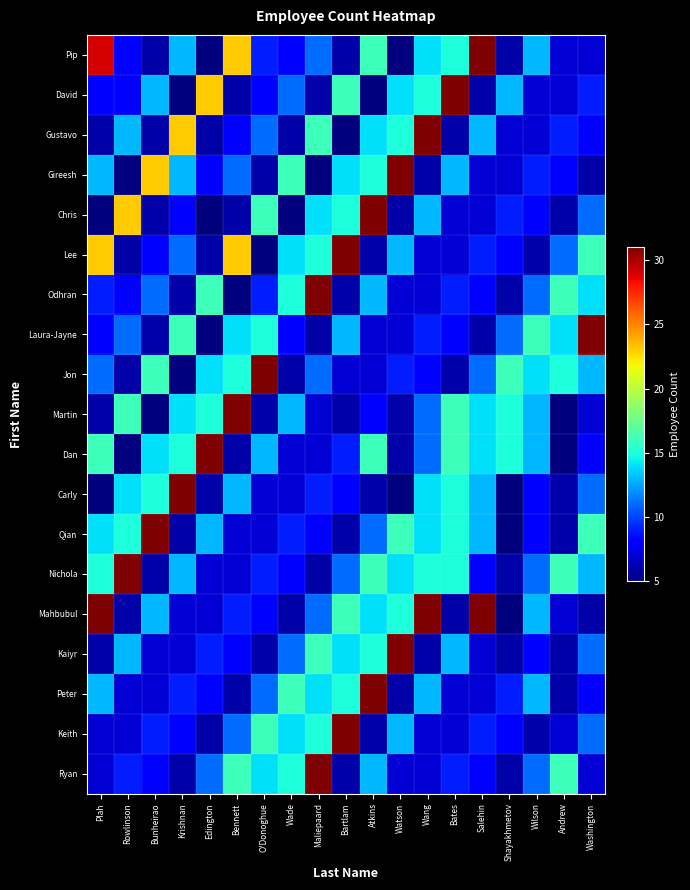

Count the number of categories in the chart.

19